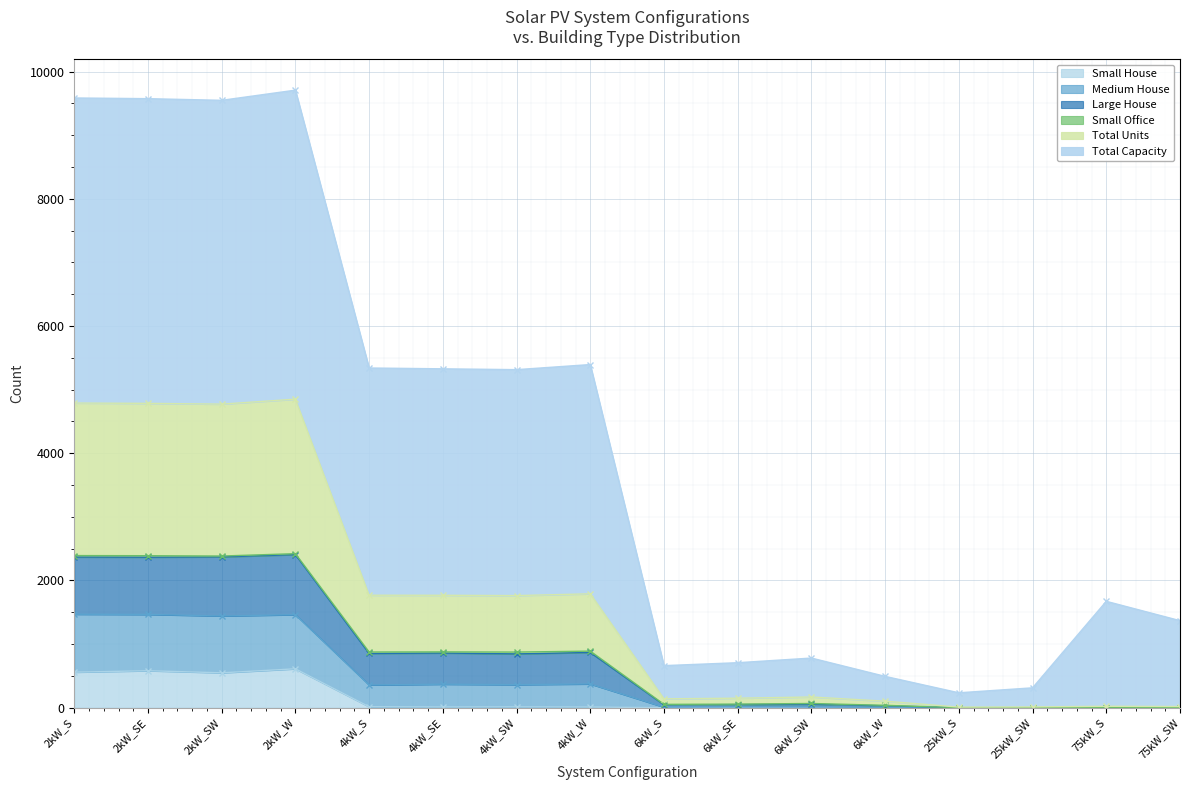

What is the maximum value for Small House?

611